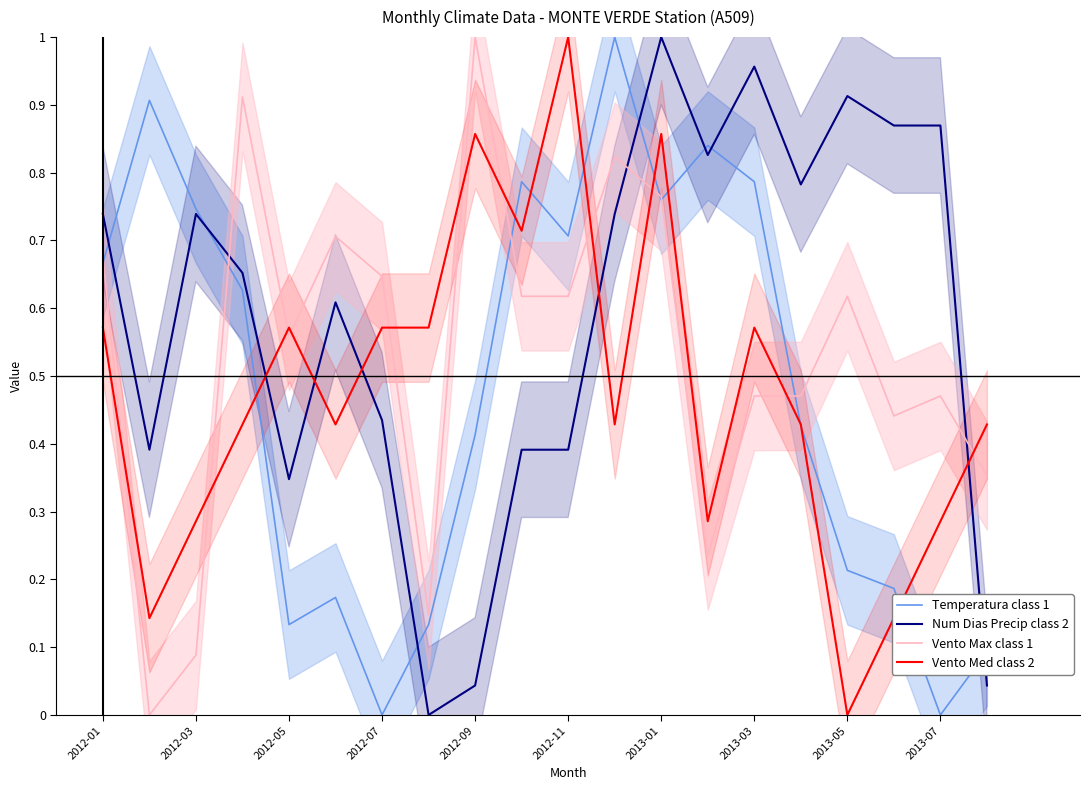

After their last crossing, which series has the higher values: Vento Med class 2 or Vento Max class 1?

Vento Med class 2